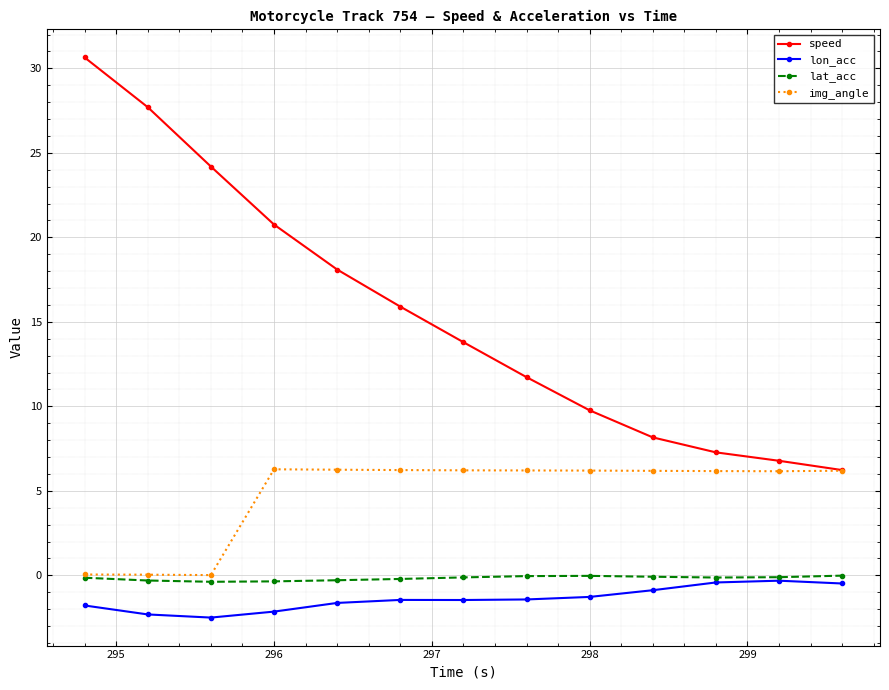

Which series has the largest range (max minus min)?

speed